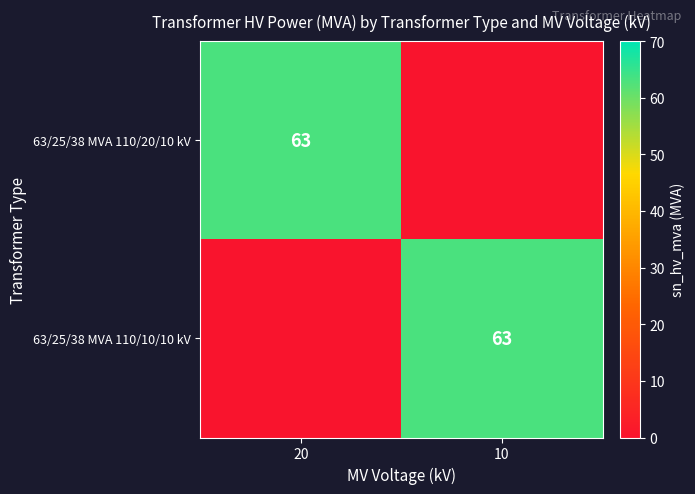

Is it true that 63/25/38 MVA 110/10/10 kV equals 104 at 10?

False